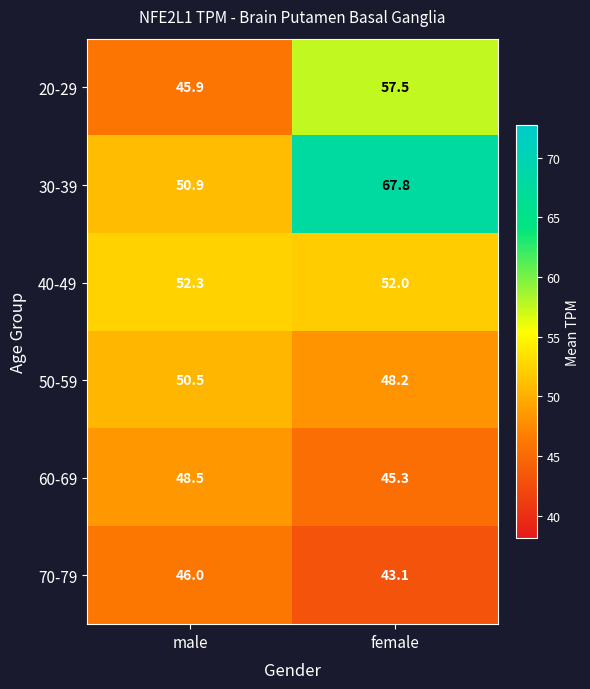

True or false: 70-79 has a value of 43.1 at female.

True